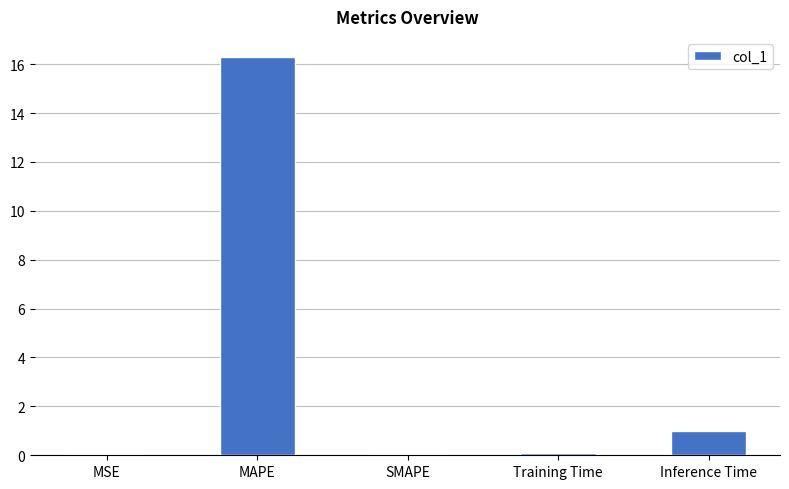

Where is the data nearest to the value 8?

Inference Time